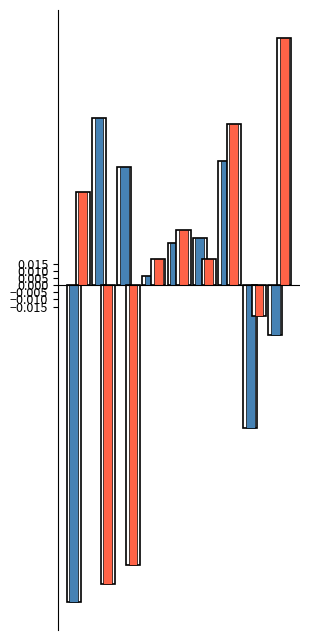

How many negative values does the Aggravated Assault & Battery series have?

3